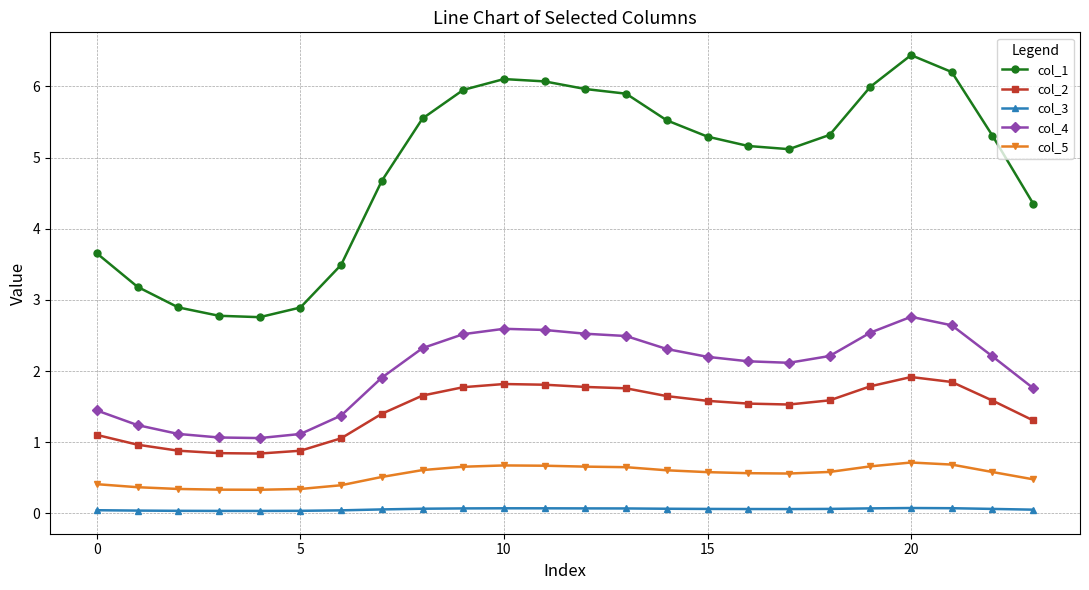

What is the average value of the col_2 series?

1.5